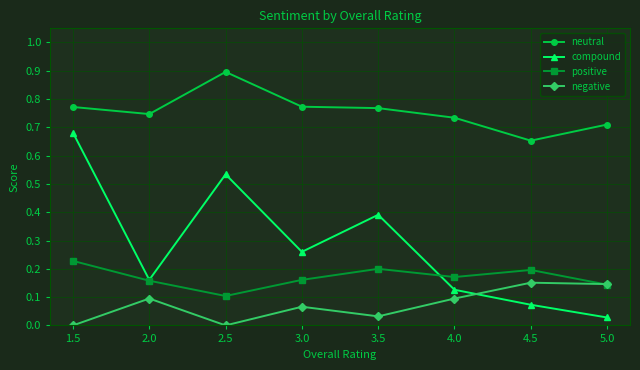

Is it true that neutral equals 0.2 at 4.0?

False